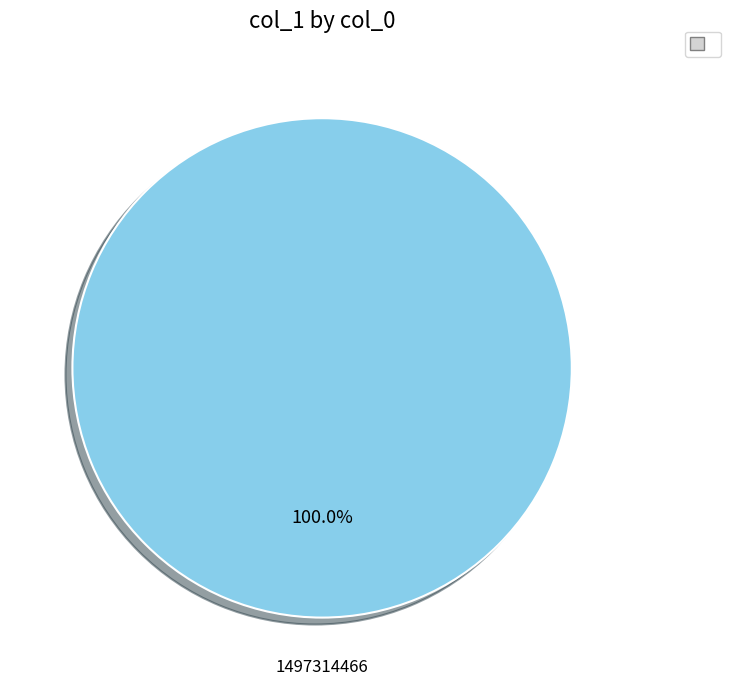

Is there a majority slice in this chart?

Yes